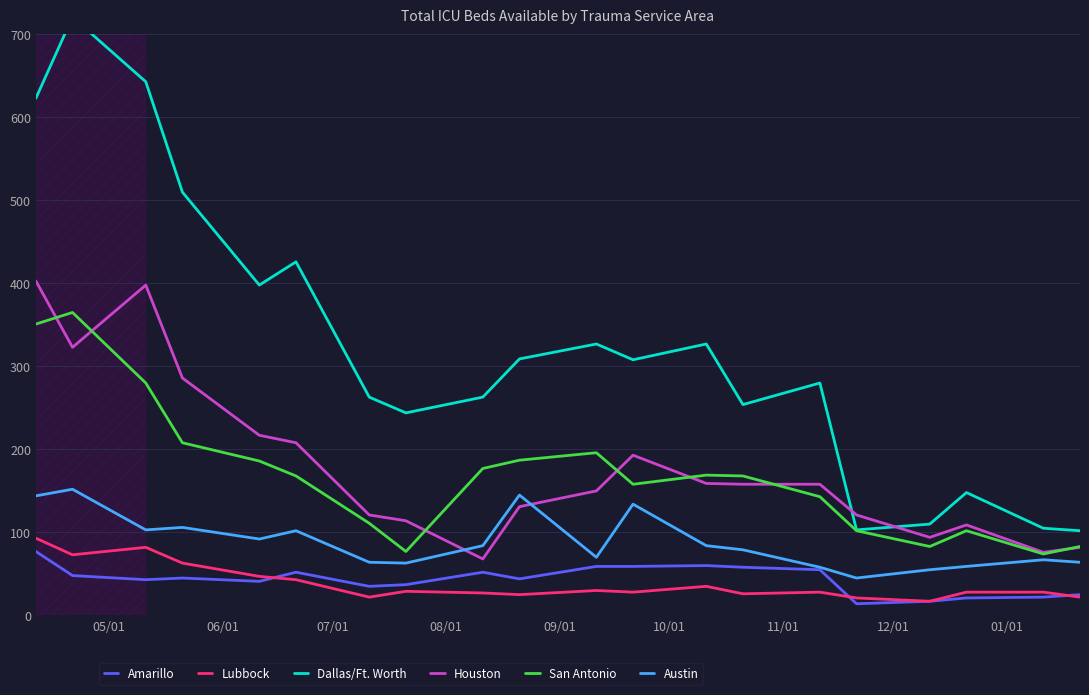

How many data points in Lubbock are above 28?

9